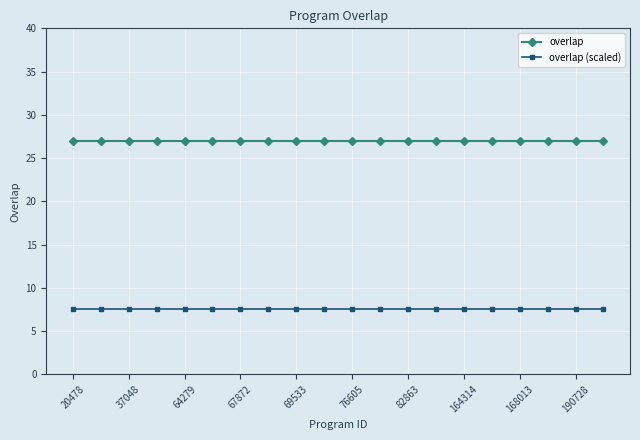

What is the sum of all overlap values?

540.0